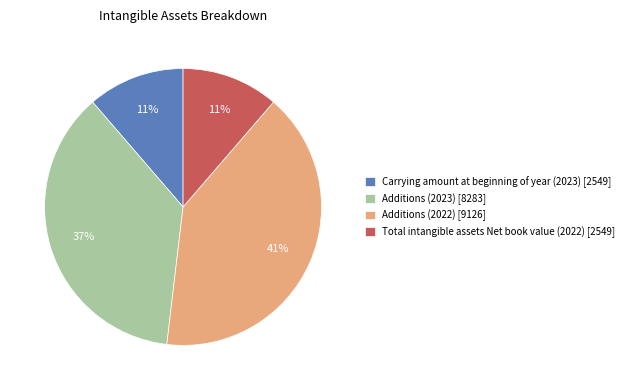

What is the ratio of the value at Total intangible assets Net book value (2022) [2549] to the value at Carrying amount at beginning of year (2023) [2549]?

1.0